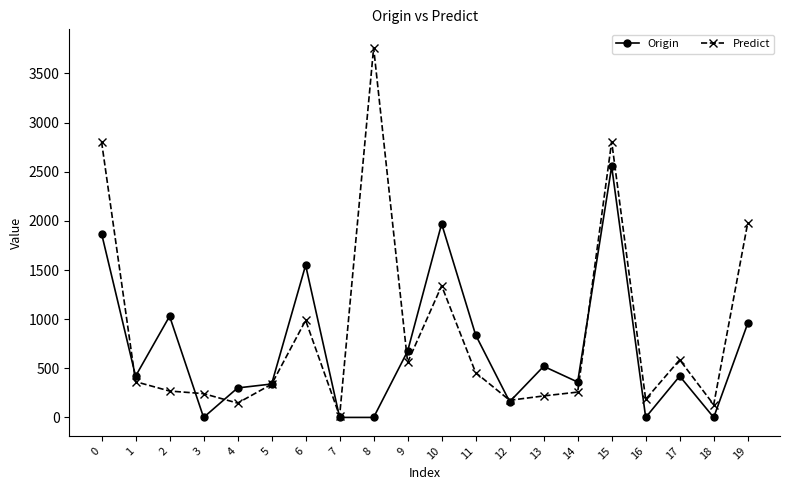

Which series has the largest total across all categories?

Predict